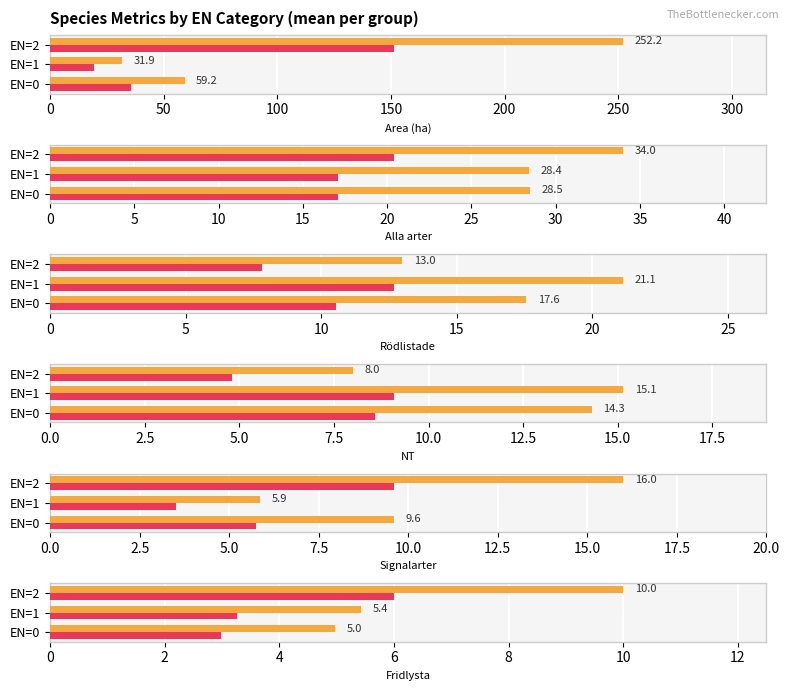

Which series has the largest range (max minus min)?

Area (ha)